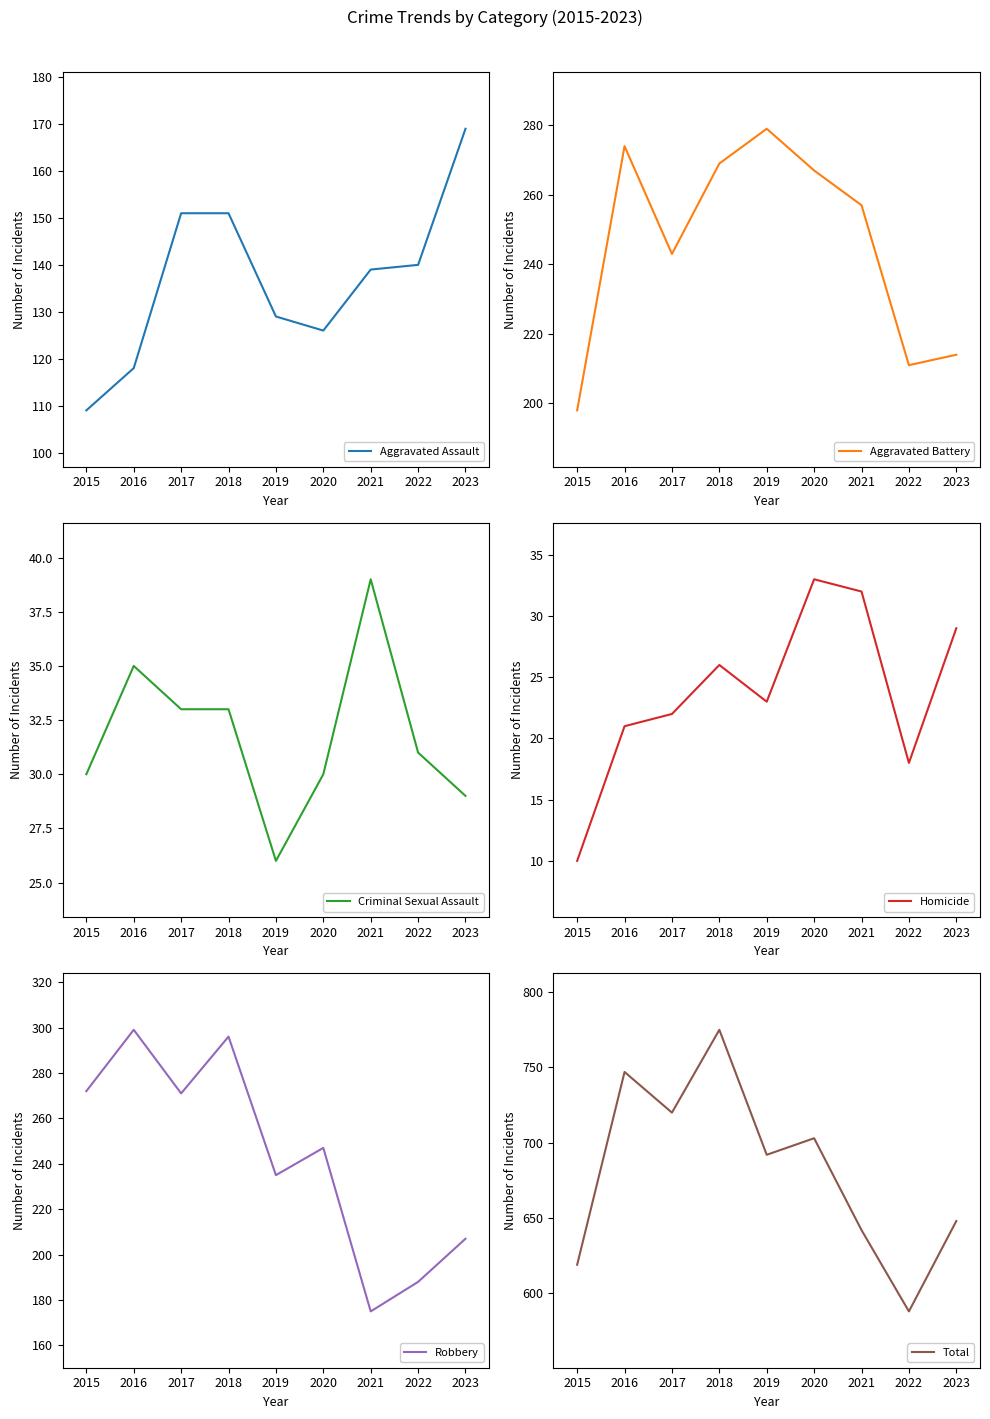

What is the value of the Aggravated Assault point at the 6th from the left?

126